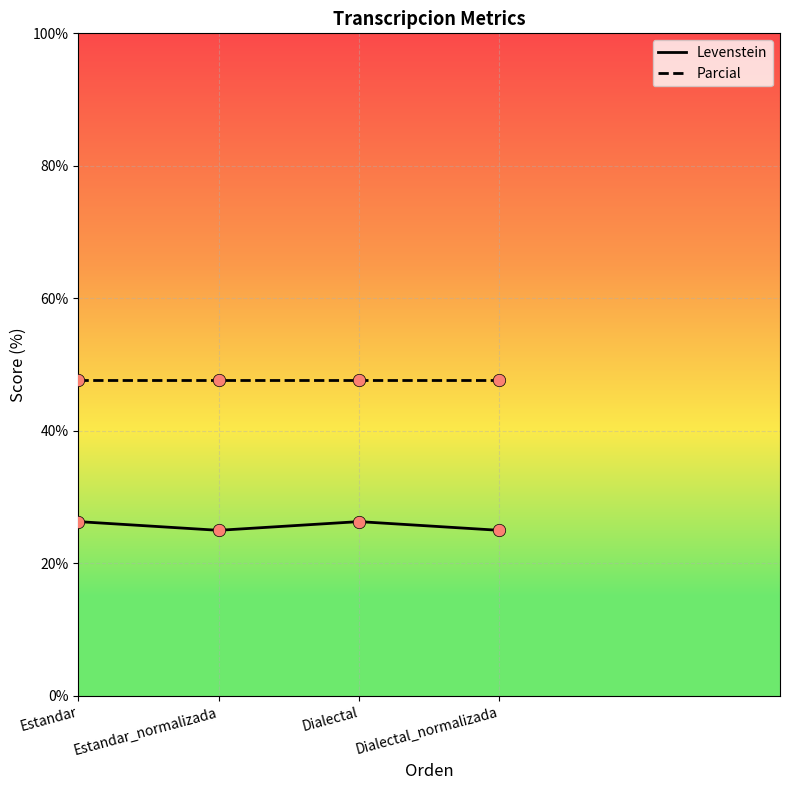

What is the spread (max minus min) of values at Estandar_normalizada?

22.6